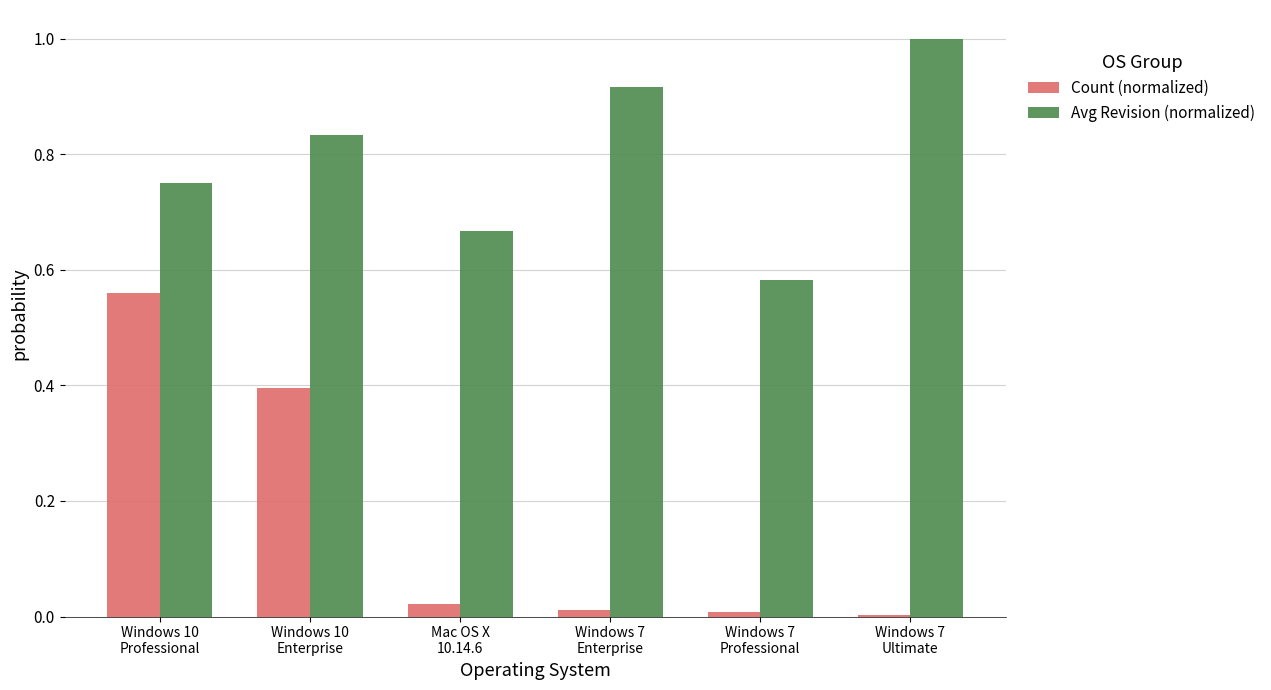

What is the sum of all Count (normalized) values?

1.0